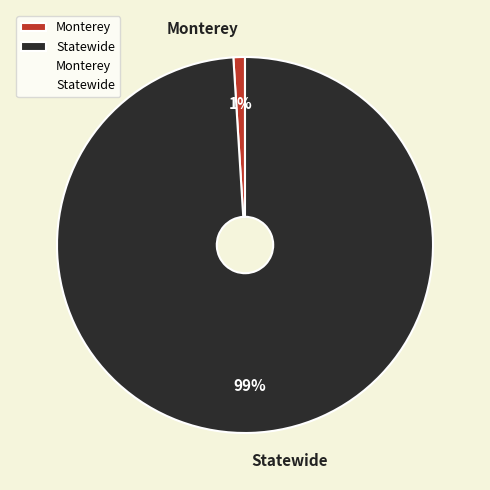

What is the majority slice?

Statewide